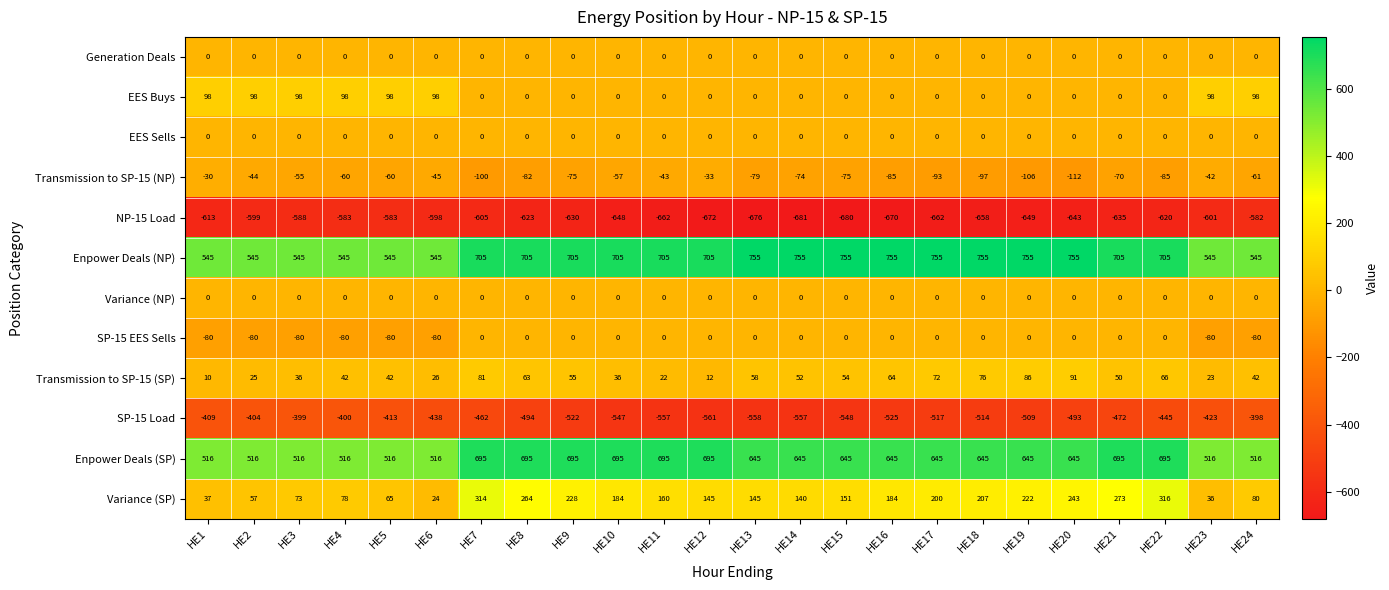

What is the approximate value of Transmission to SP-15 (SP) at HE23, to the nearest 5?

25